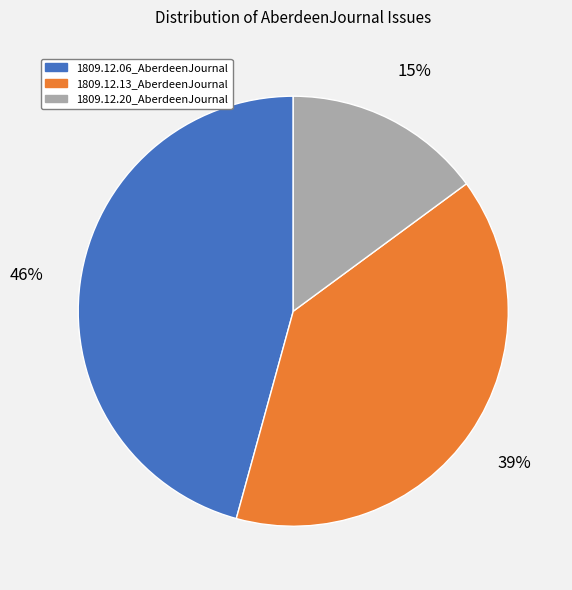

To the nearest percent, what percentage of the pie is 1809.12.20_AberdeenJournal?

15%